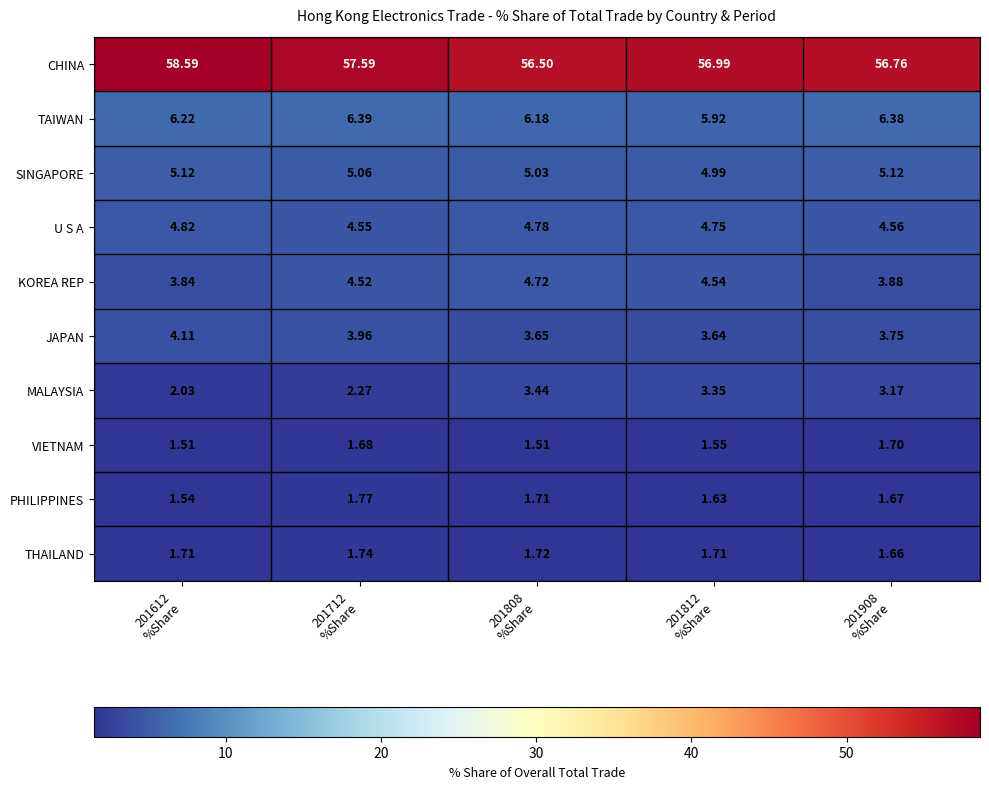

List the series in order of their peak value, highest first.

CHINA, TAIWAN, SINGAPORE, U S A, KOREA REP, JAPAN, MALAYSIA, PHILIPPINES, THAILAND, VIETNAM